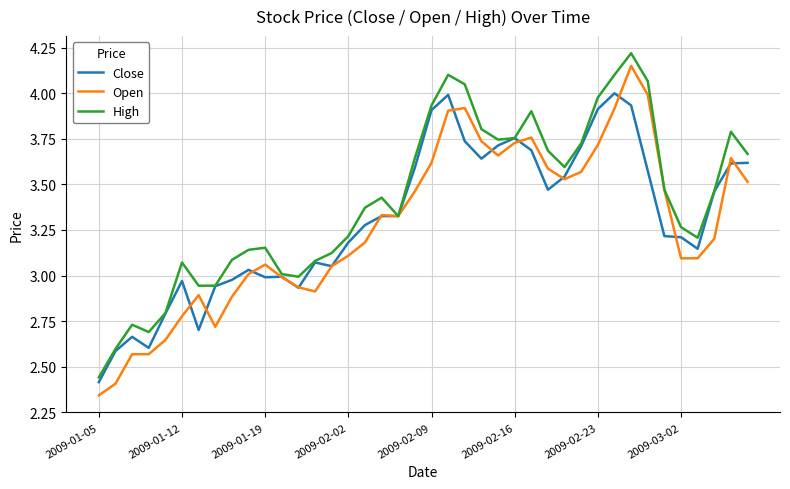

Which series has the largest range (max minus min)?

Open